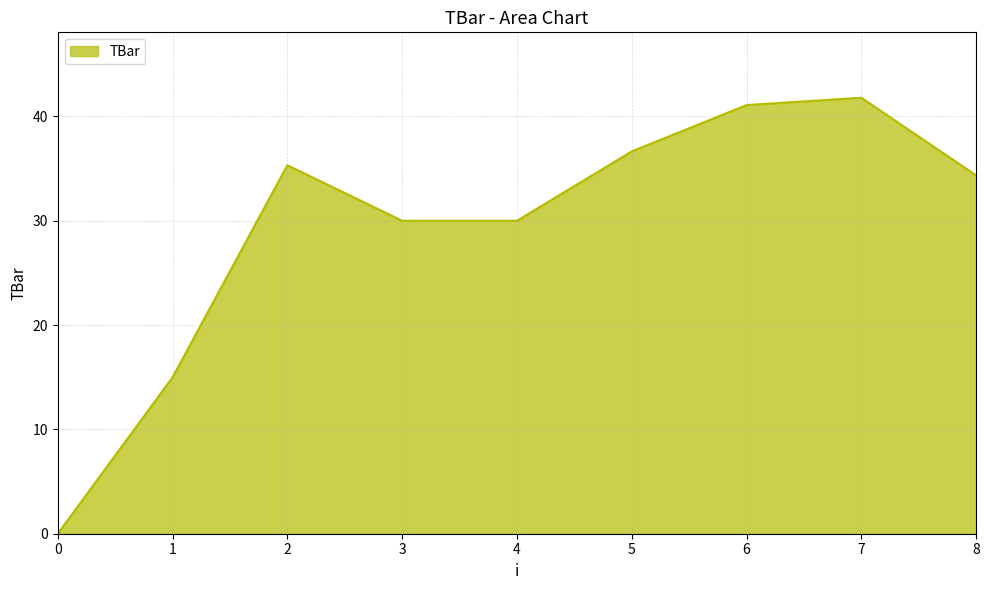

What is the difference between the values at 8 and 0?

34.4